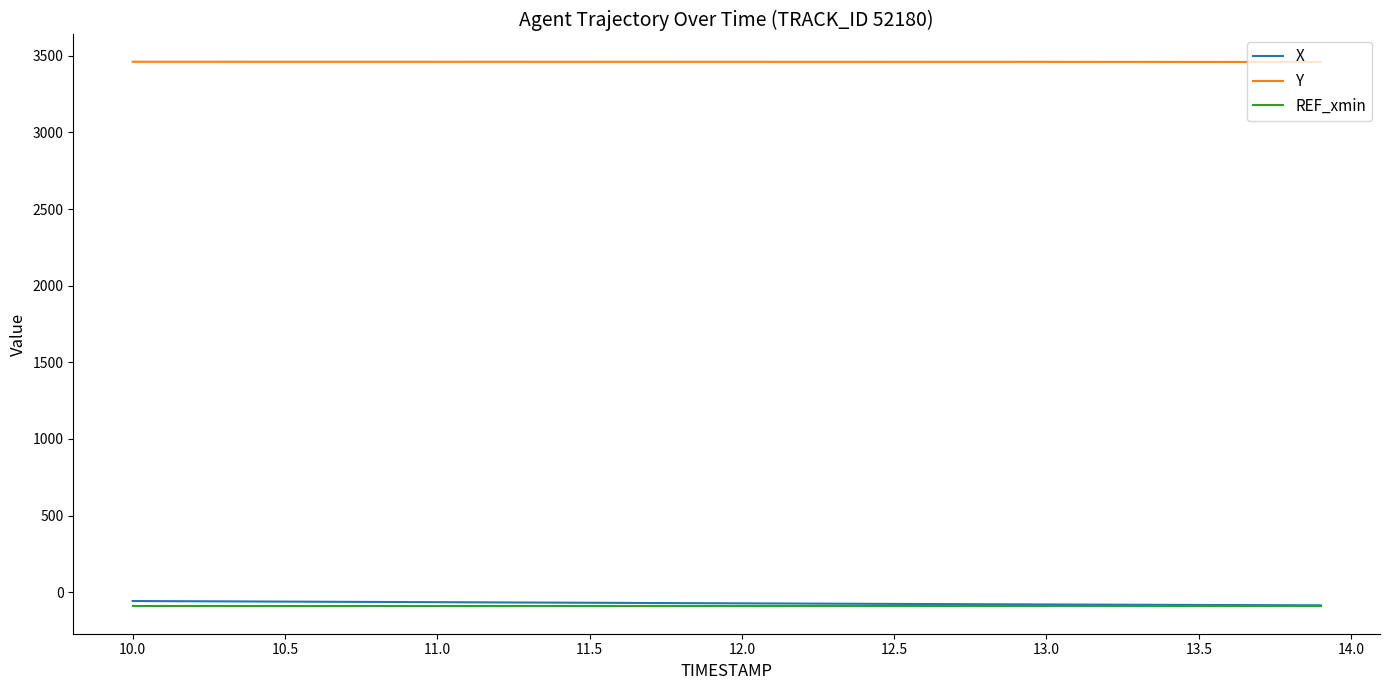

Which series has the largest total across all categories?

Y